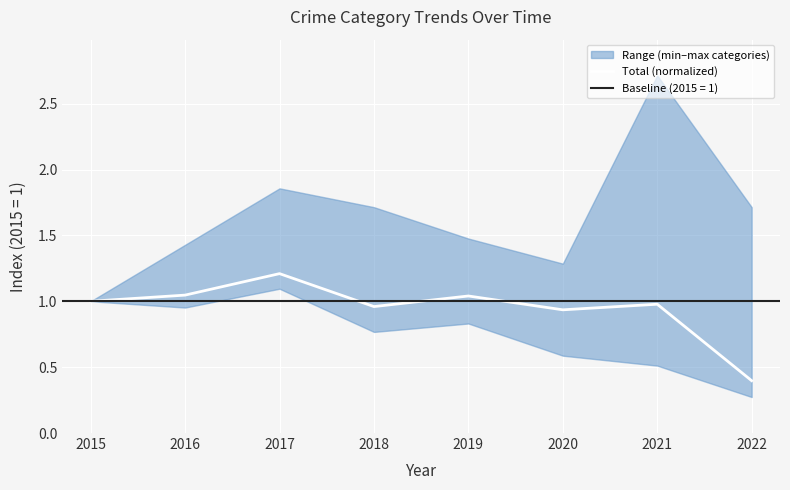

Is it true that Total (normalized) equals 0.5 at 2021?

False